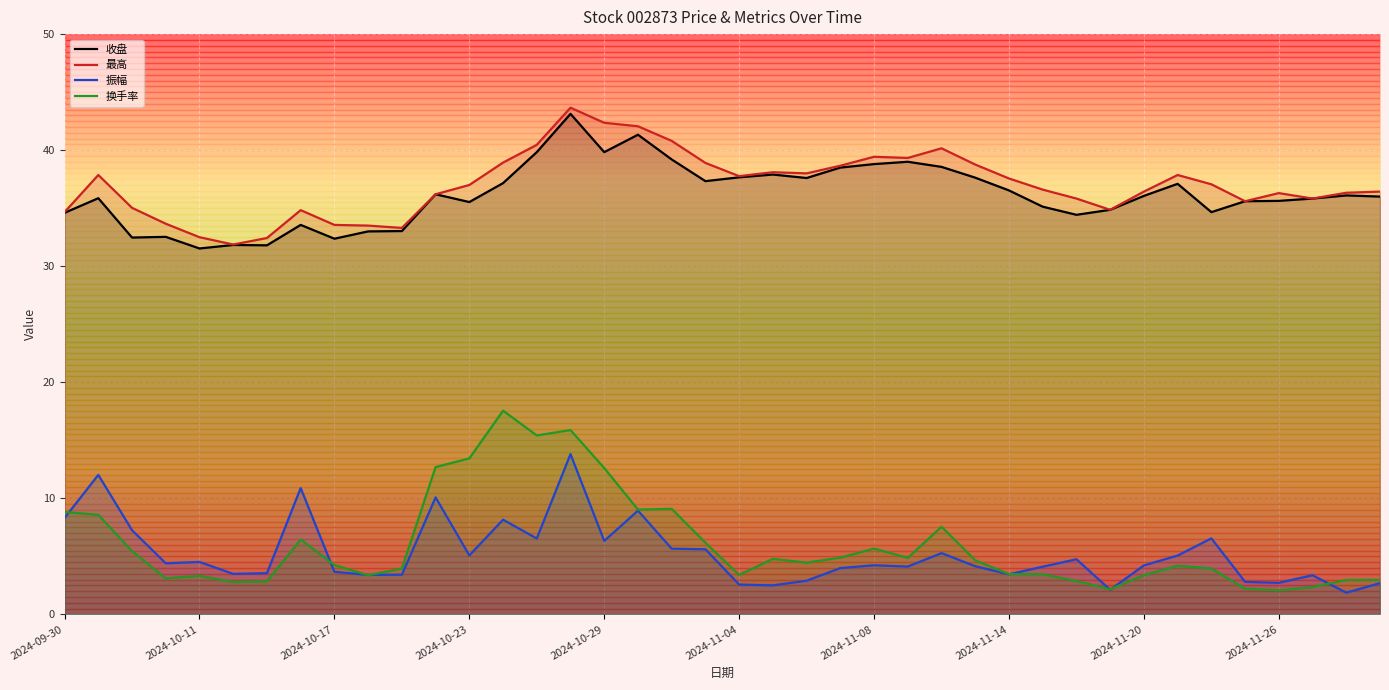

What is the greatest value displayed?

43.7